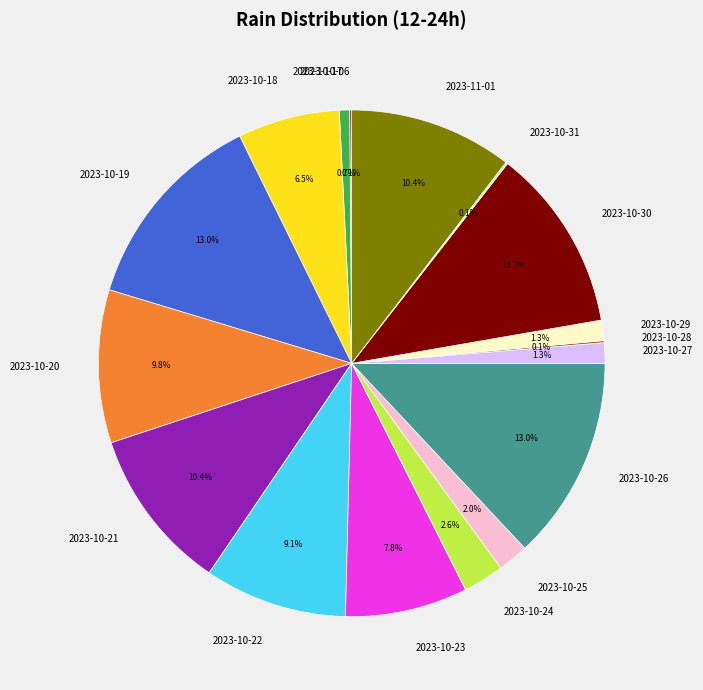

Is there a majority slice in this chart?

No